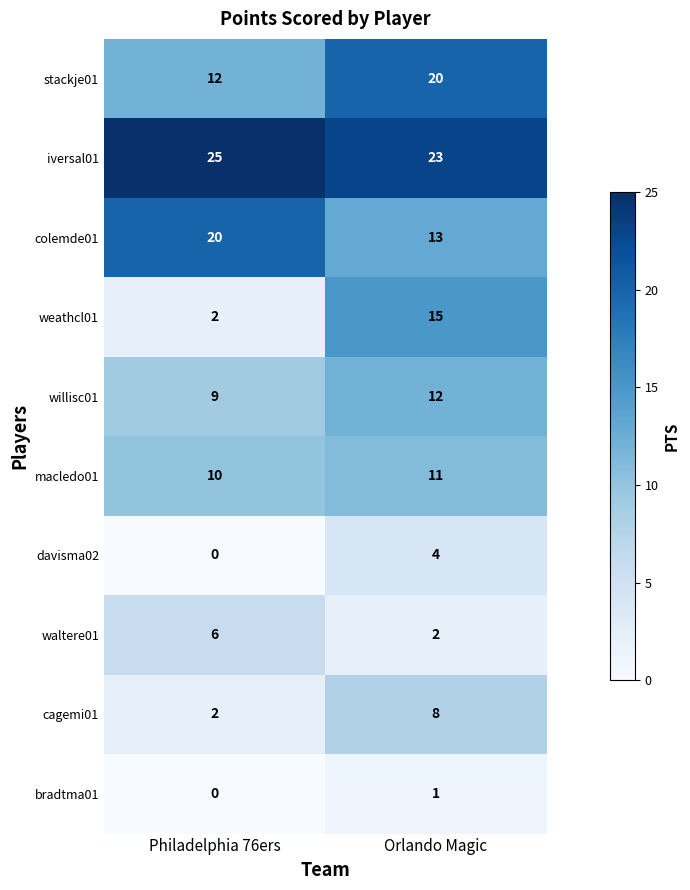

Which series has the widest spread of values?

weathcl01